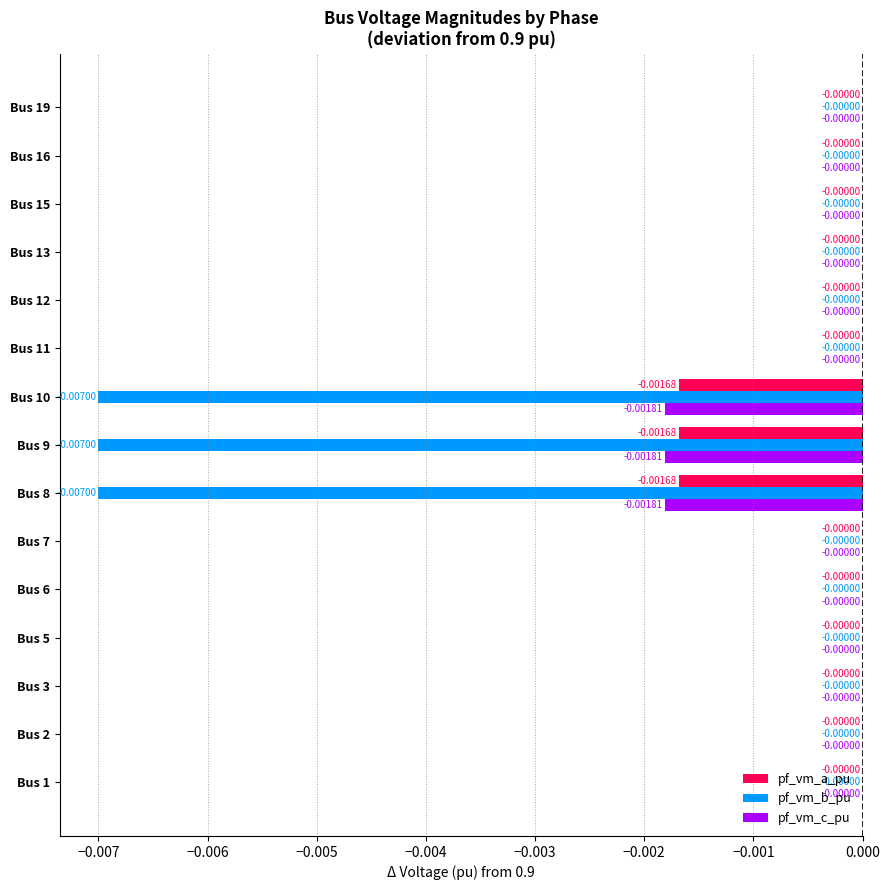

Which series has the largest total across all categories?

pf_vm_a_pu